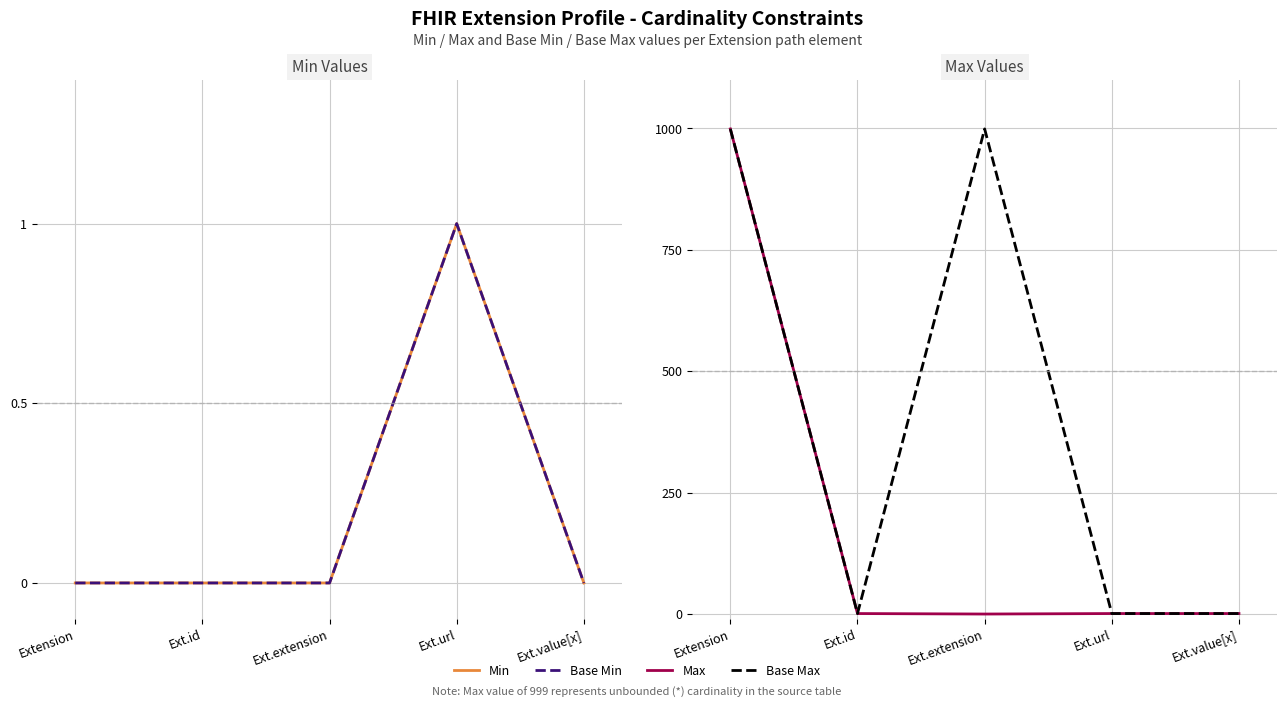

True or false: Min and Max cross at least once.

False